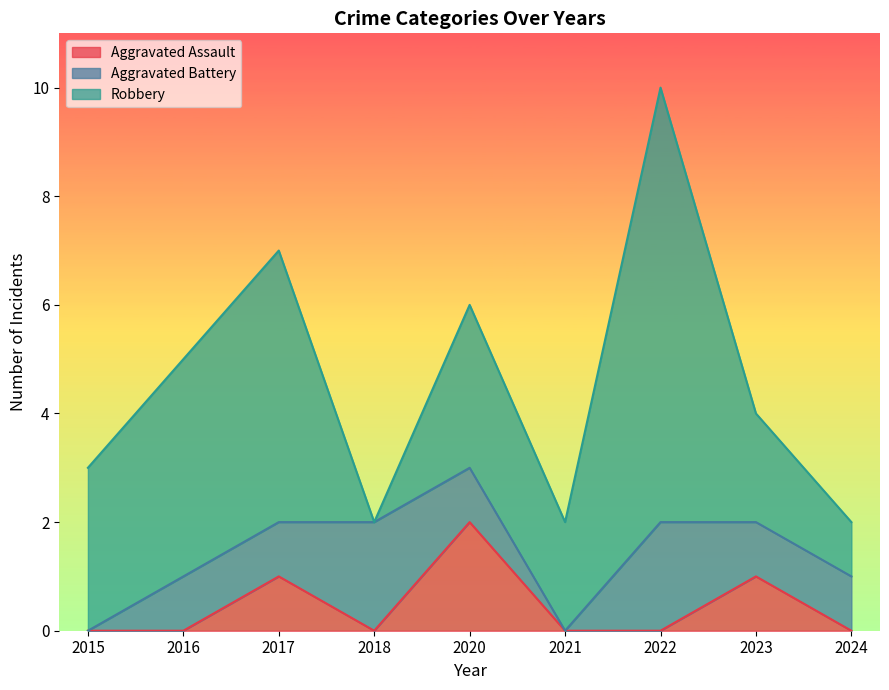

Reading left to right, extract all data points from this chart.

Aggravated Assault: 0	0	1	0	2	0	0	1	0
Aggravated Battery: 0	1	1	2	1	0	2	1	1
Robbery: 3	4	5	0	3	2	8	2	1